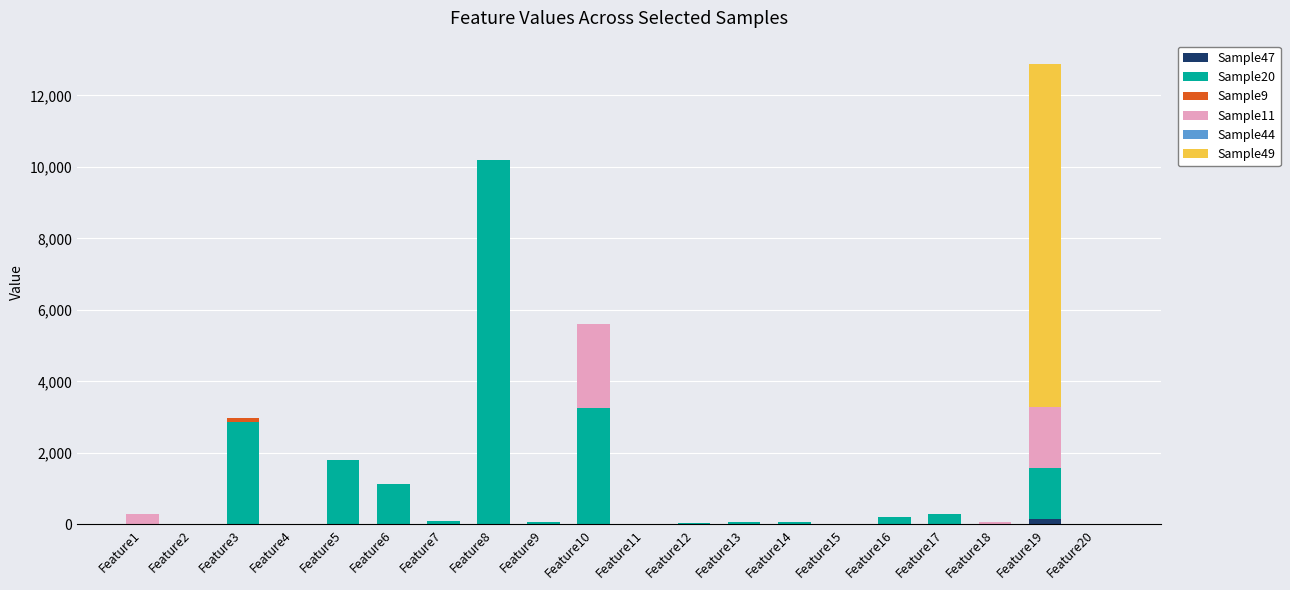

At which category is the sum across all series the highest?

Feature19